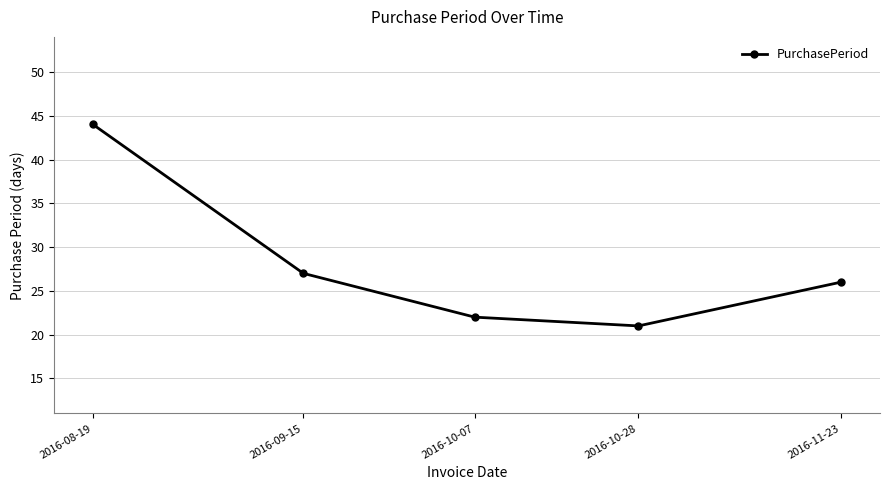

What is the minimum value shown in the chart?

21